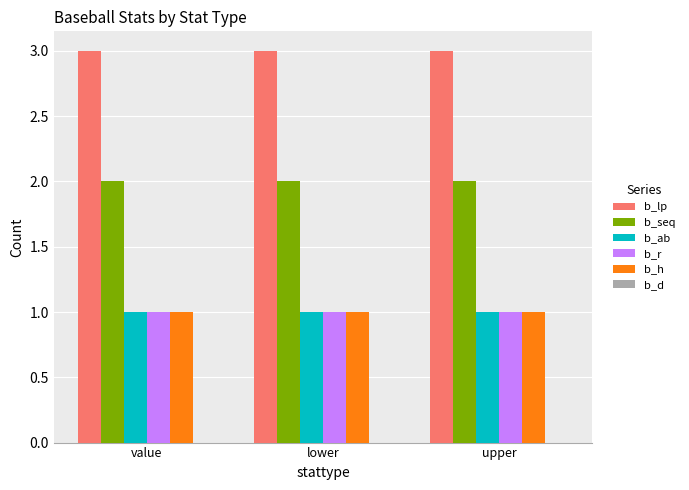

What is the total value across all series at upper?

8